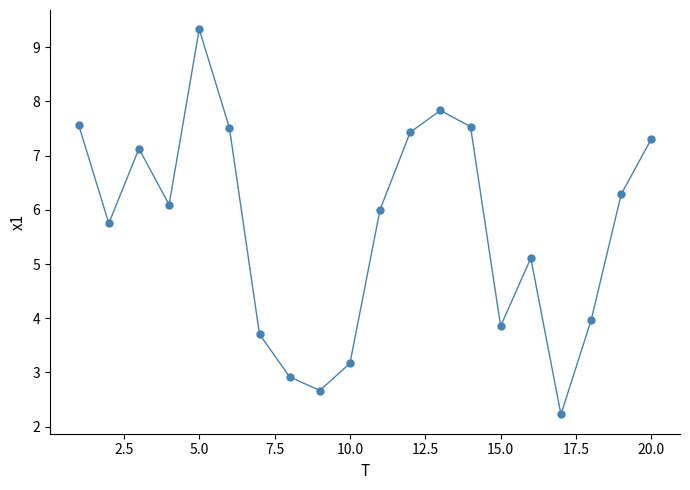

What is the difference between the maximum and minimum values?

7.1